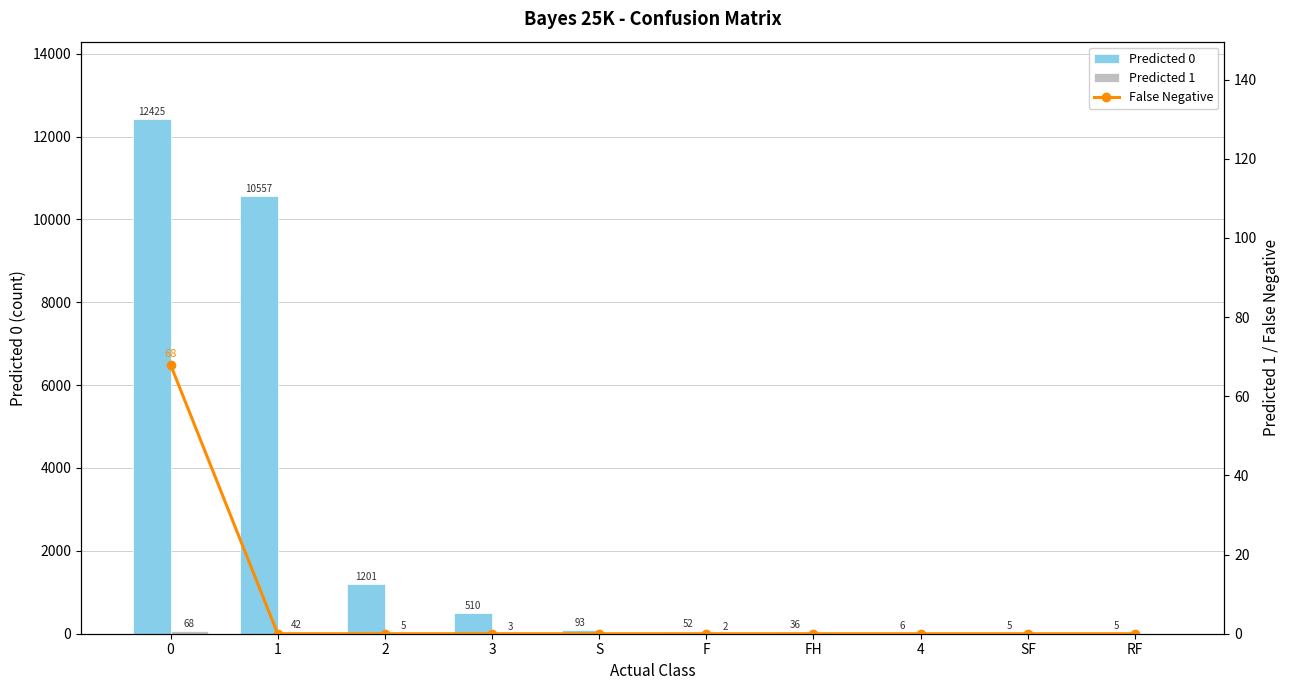

Which series has the widest spread of values?

Predicted 0